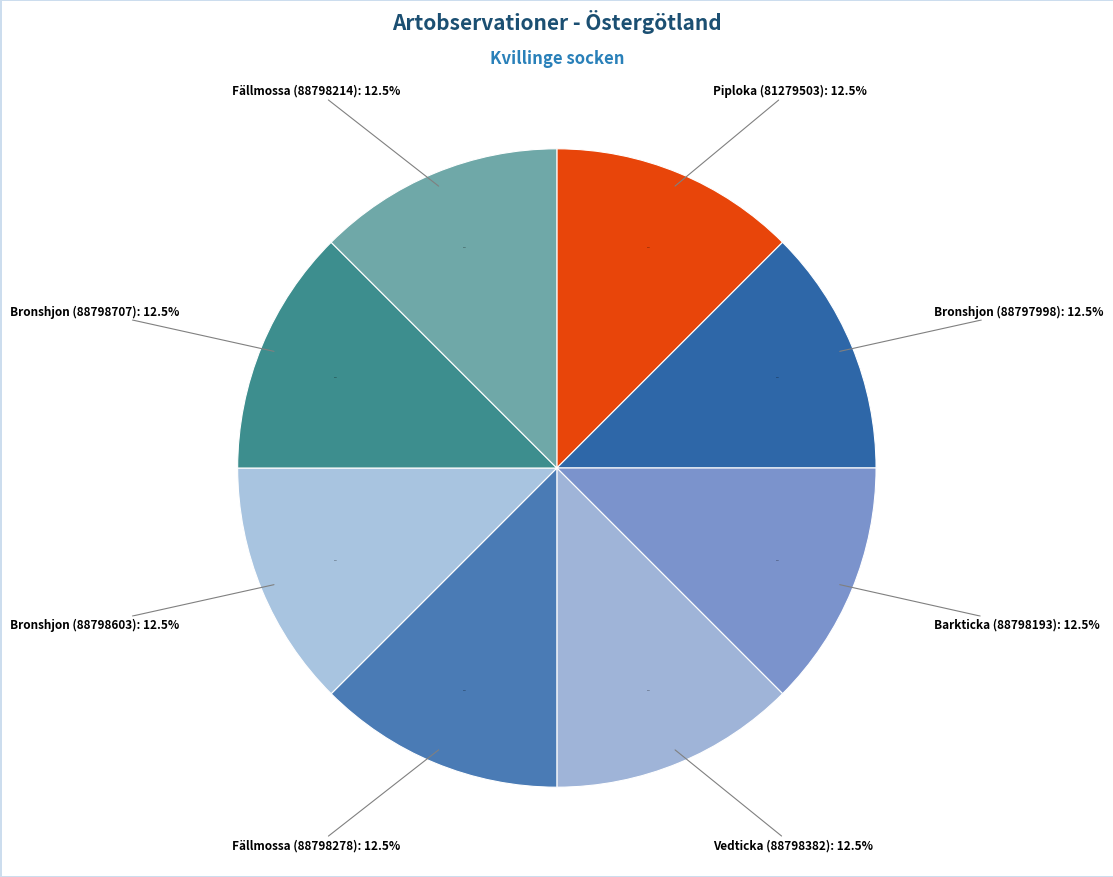

What is the ratio of the value at Fällmossa (88798278) to the value at Vedticka (88798382)?

1.0